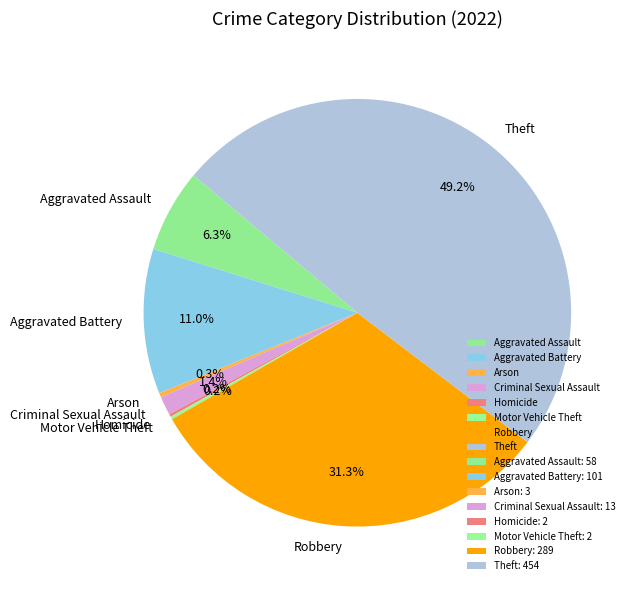

Does Aggravated Assault represent more than half of the total?

No